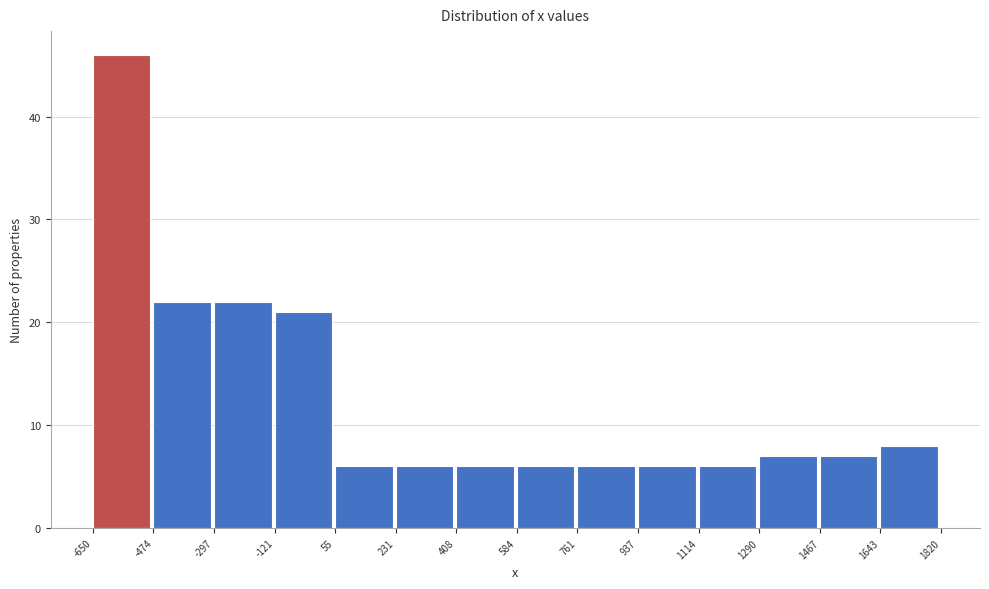

Reading left to right, transcribe this chart: for each bar, give the range it covers on the x-axis and its height. The values are not printed on the chart, so give them approximately, as read against the axis.

-650 to -474: 46
-474 to -297: 22
-297 to -121: 22
-121 to 55: 21
55 to 231: 6
231 to 408: 6
408 to 584: 6
584 to 761: 6
761 to 937: 6
937 to 1114: 6
1114 to 1290: 6
1290 to 1467: 7
1467 to 1643: 7
1643 to 1820: 8